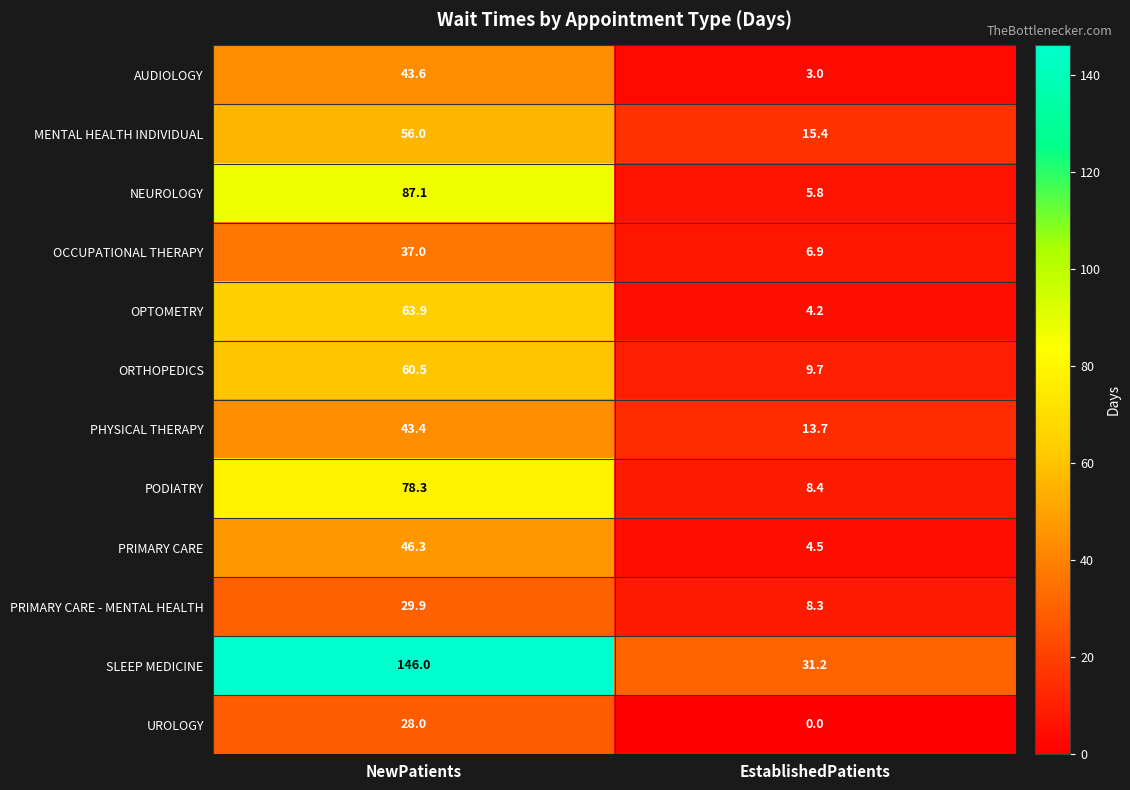

Is it true that MENTAL HEALTH INDIVIDUAL equals 13.7 at NewPatients?

False